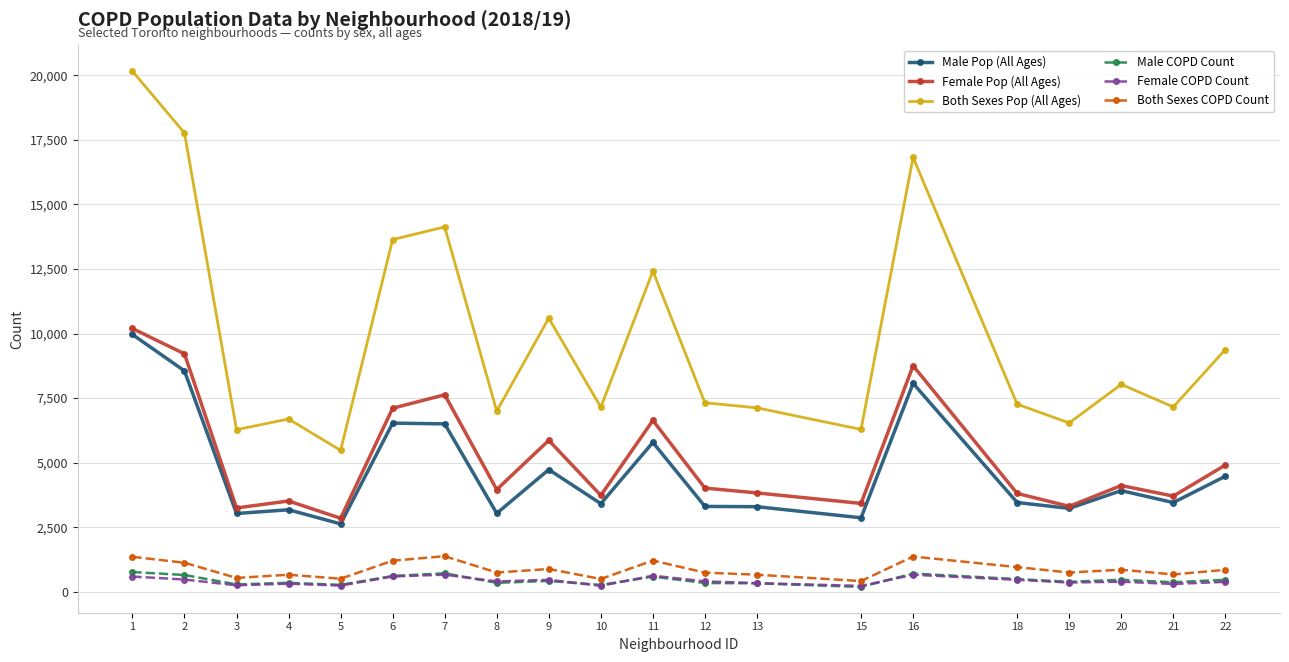

What is the highest value of the Both Sexes COPD Count series?

1377